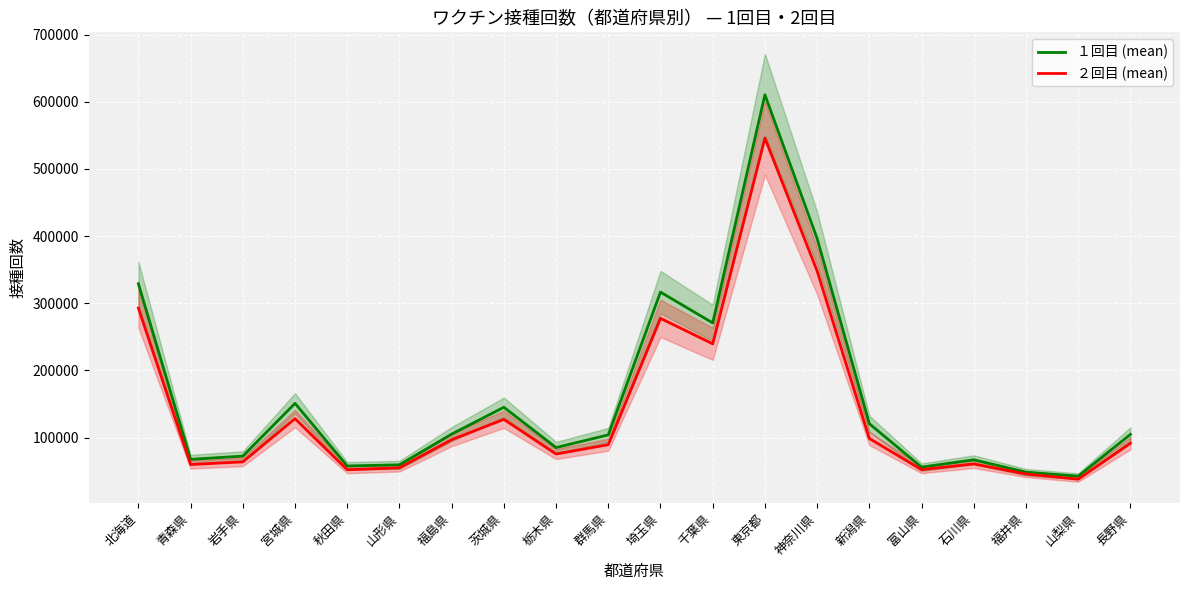

Which has a higher value, 茨城県 or 宮城県?

宮城県